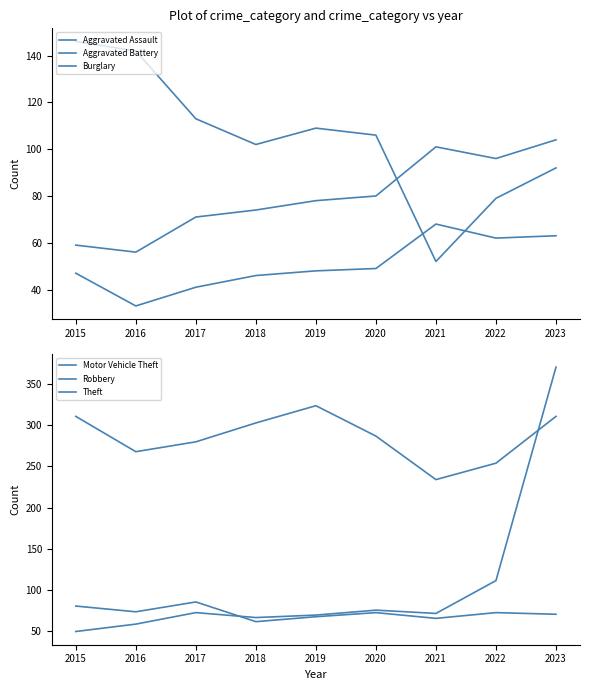

How many categories are shown in the chart?

9